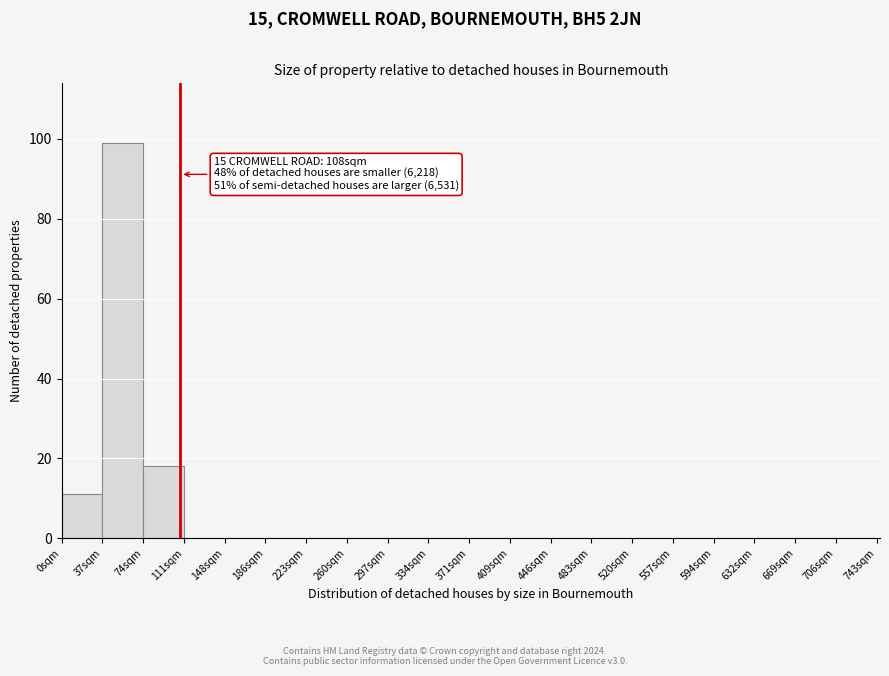

Which range on the x-axis has the tallest bar?

37 to 74